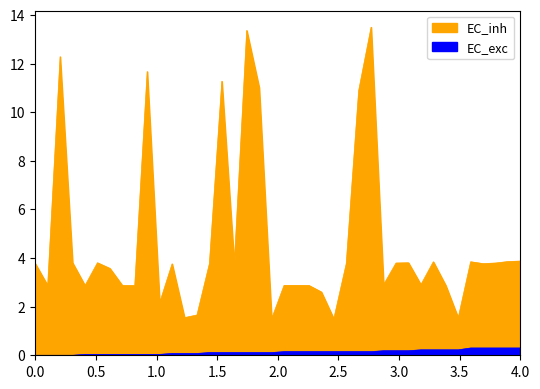

Rank the series by their maximum value, from lowest to highest.

EC_exc, EC_inh